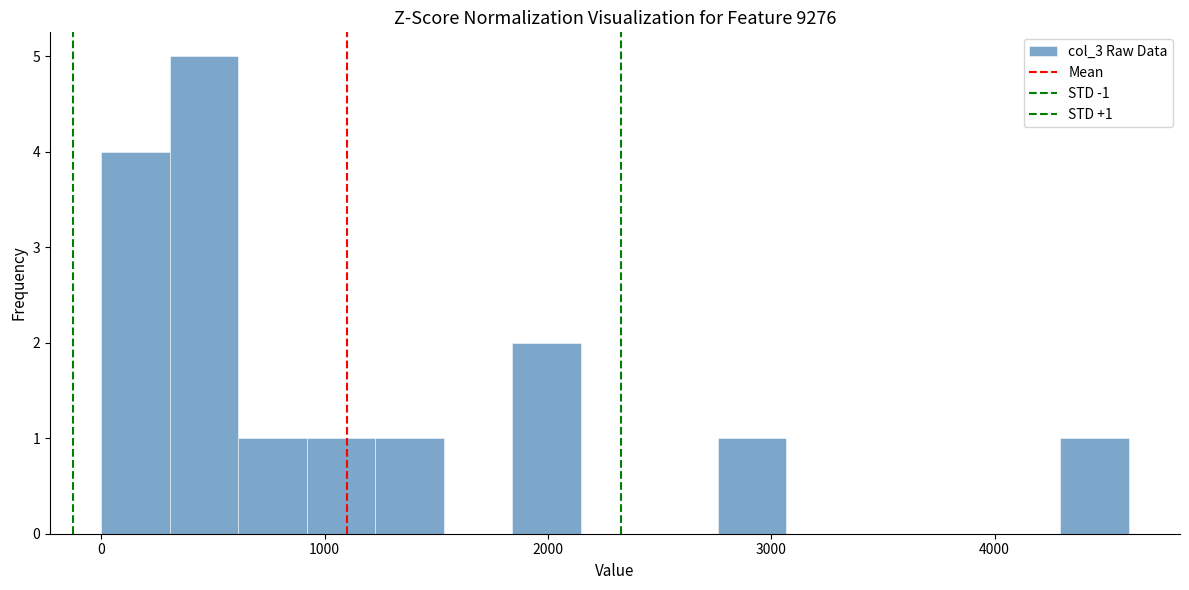

Around what value on the x-axis is the tallest bar? Give the approximate position of its centre, as read against the axis.

500